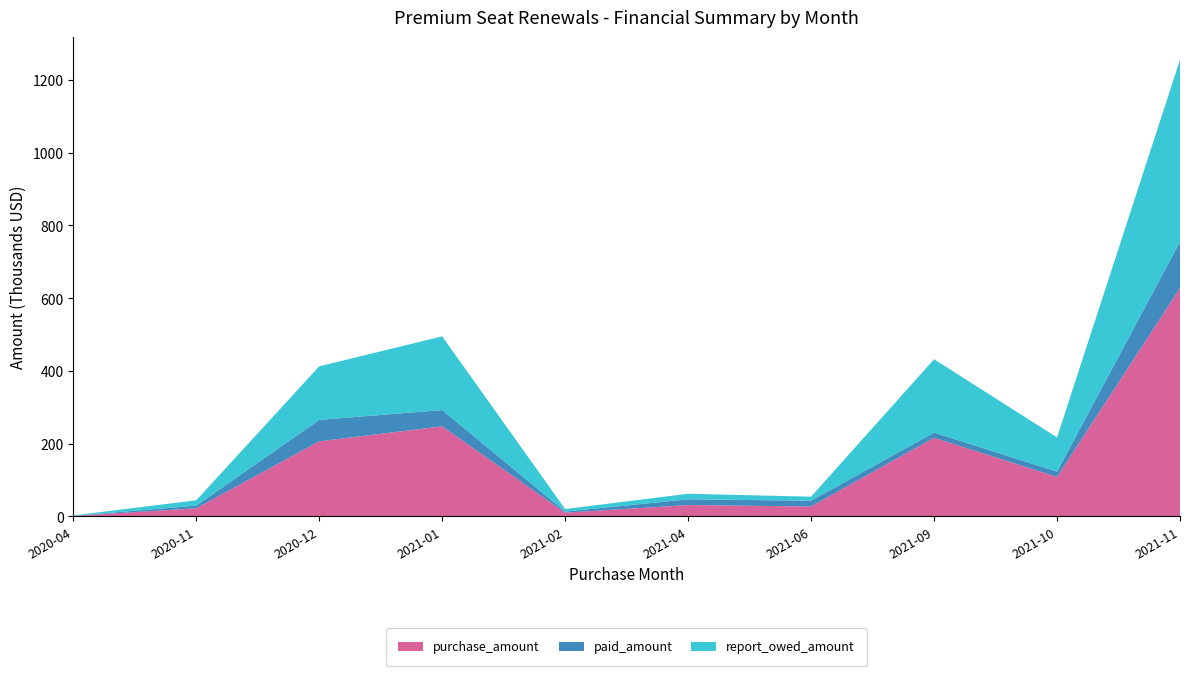

Reading right to left, extract all data points from this chart.

purchase_amount: 627750	108500	216000	27000	31000	10000	247500	206250	22000	1250
paid_amount: 127255	14445	14380	15900	15733	3000	44815	58875	7333	0
report_owed_amount: 500495	94055	201620	11100	15267	7000	202685	147375	14667	1250